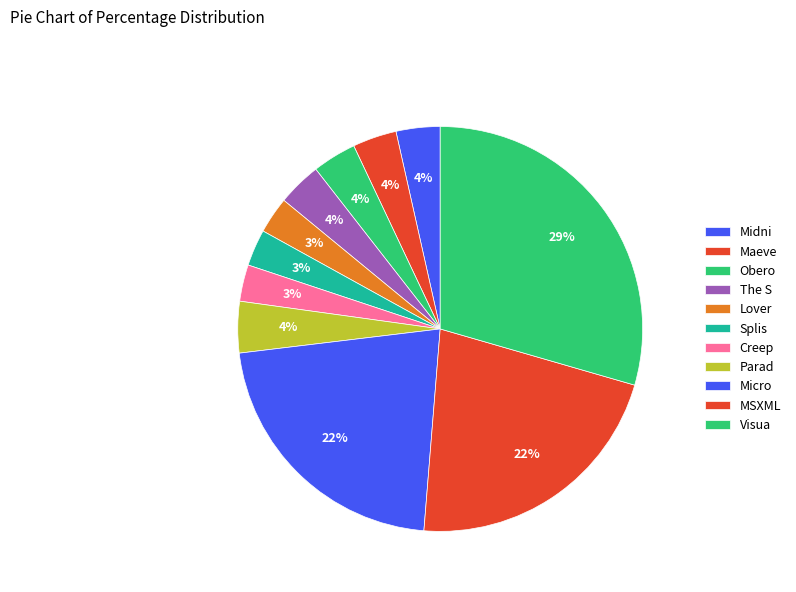

Does any single category account for the majority?

No